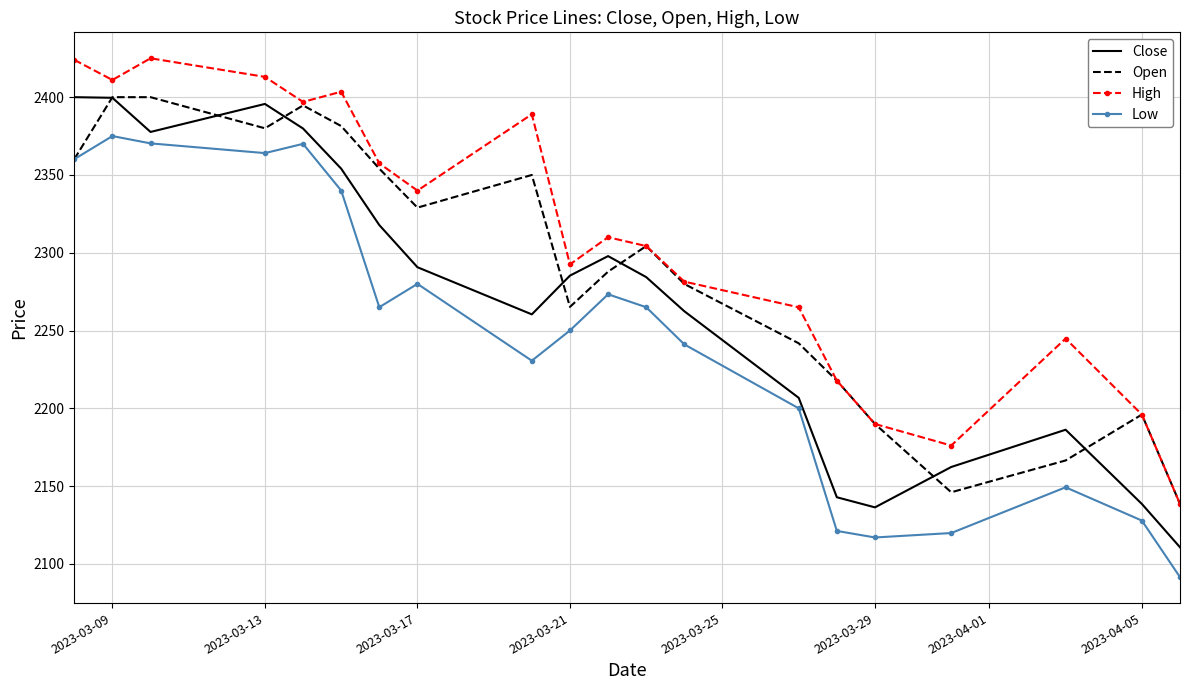

How many intersections are there between Open and Close?

7